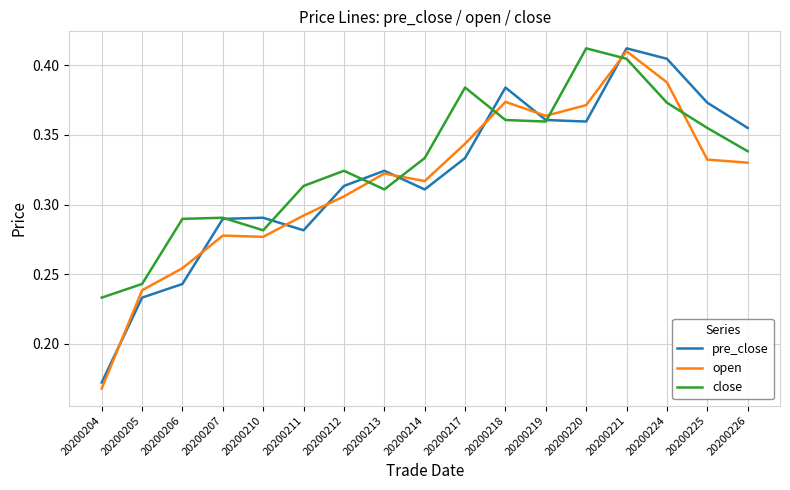

True or false: close and pre_close cross at least once.

True